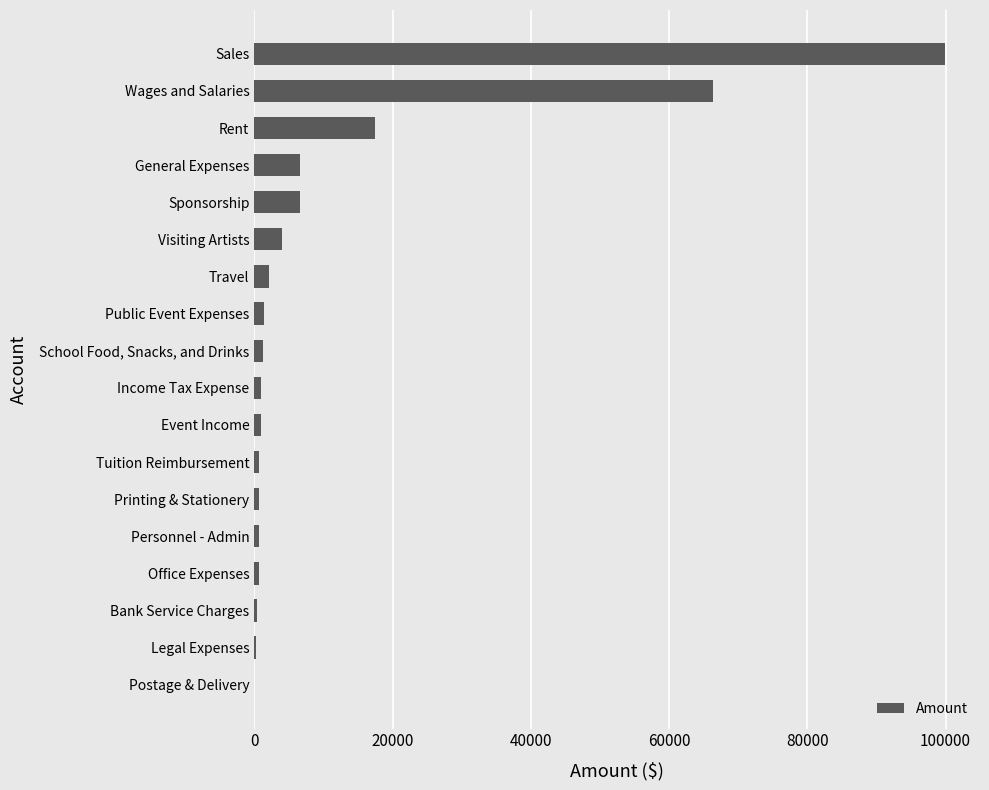

Are the bars horizontal?

Yes